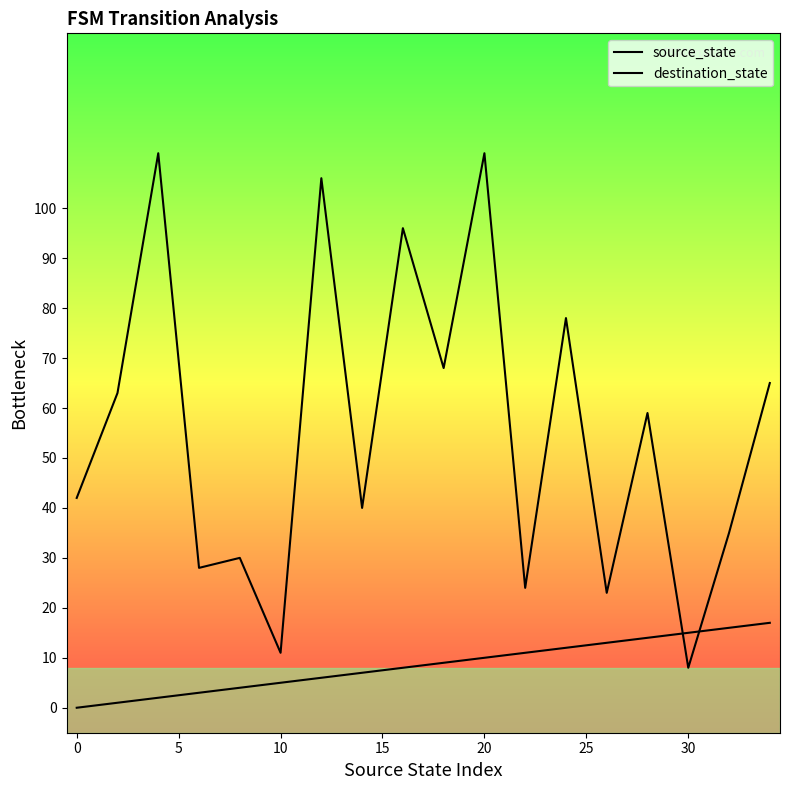

True or false: destination_state has a value of 47 at 10.

False